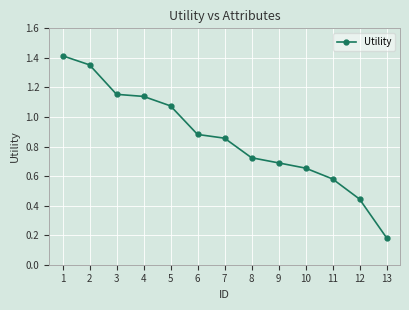

At which label is the value closest to 0?

13